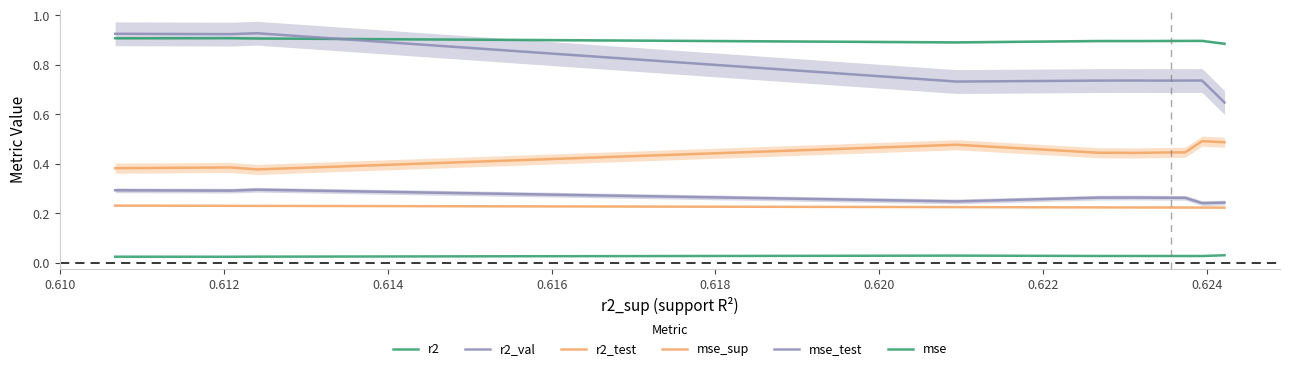

Count the number of data series in this chart.

6